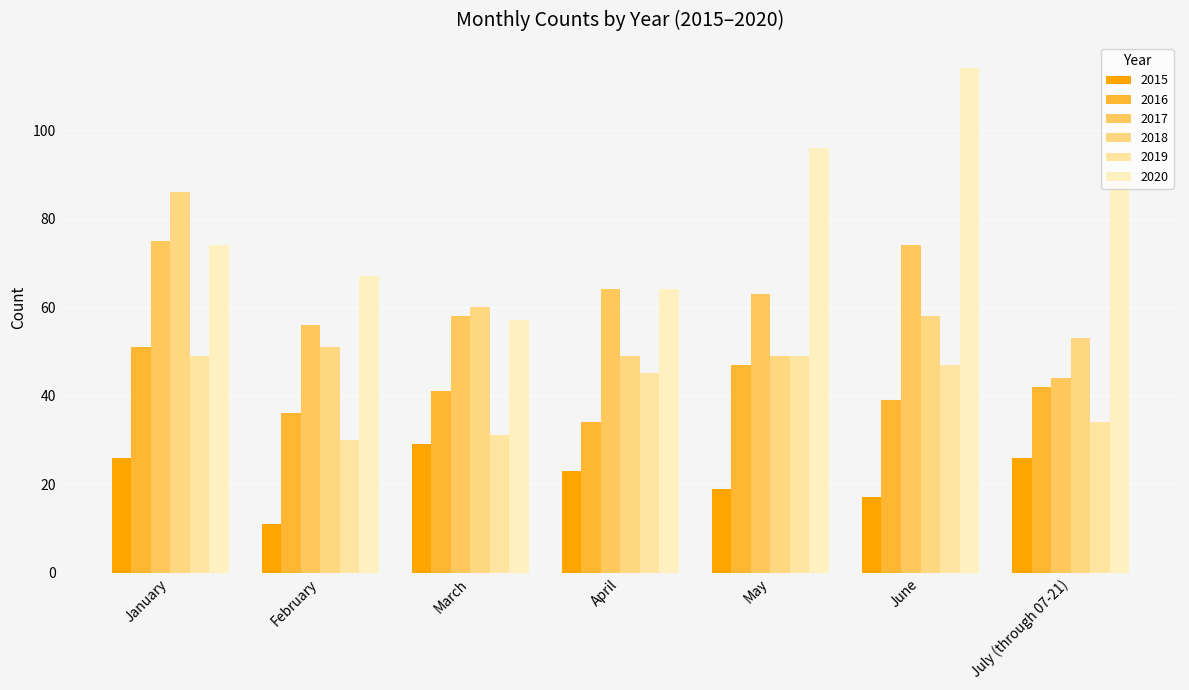

What is the smallest value displayed?

11